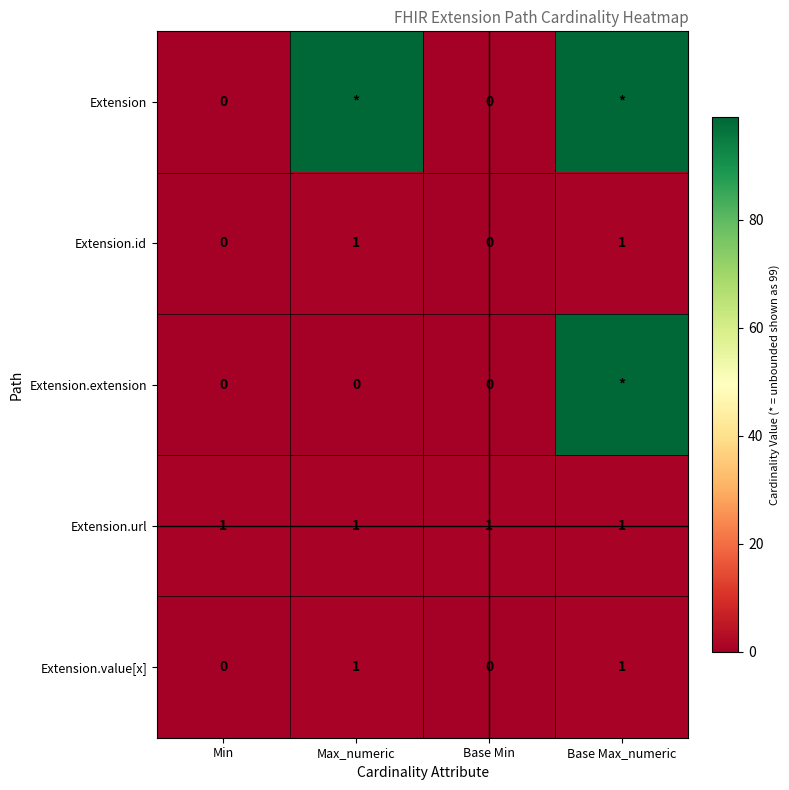

How many Extension.value[x] values are between 0 and 1?

4